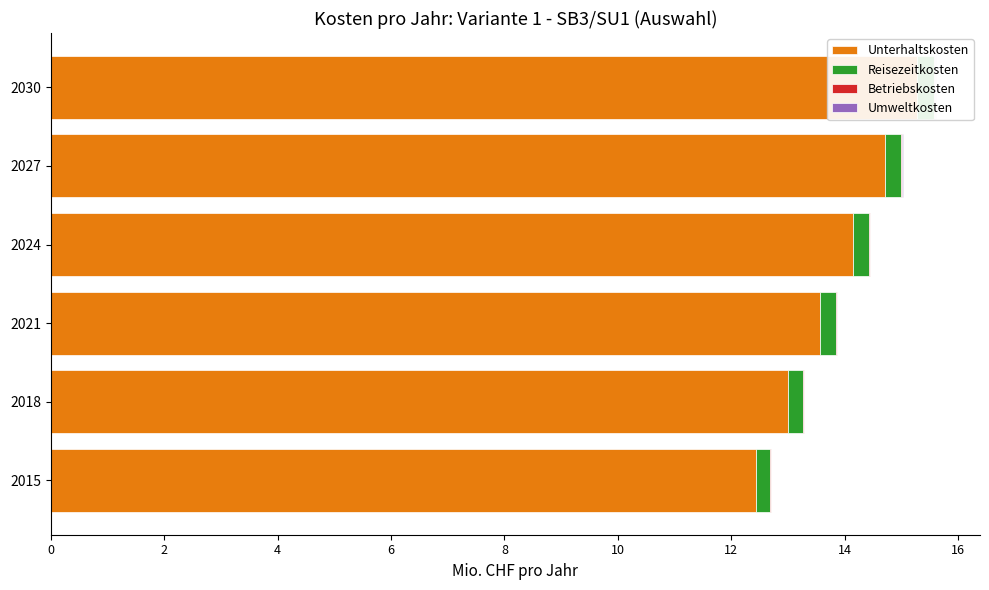

Which series has the widest spread of values?

Unterhaltskosten